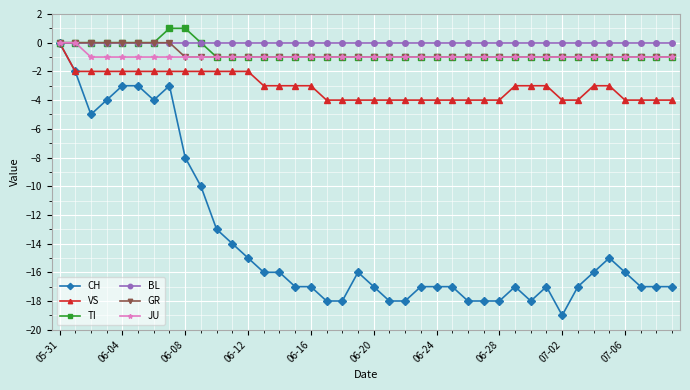

How many JU values are between -1 and 0?

40